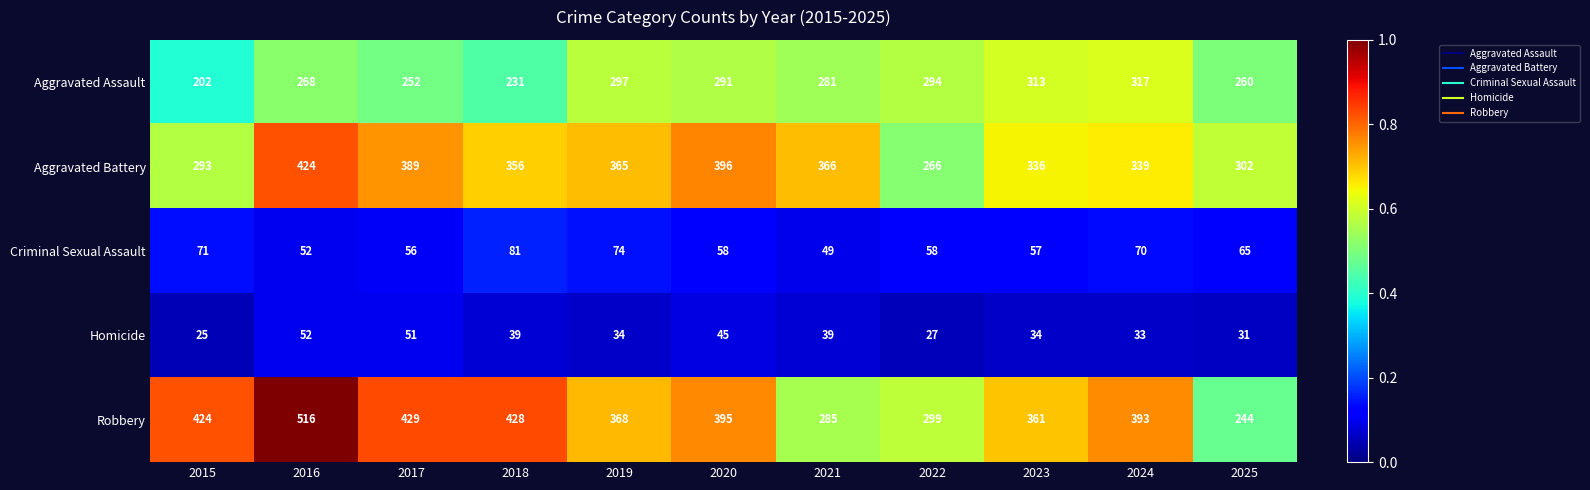

What is the highest value of the Criminal Sexual Assault series?

81